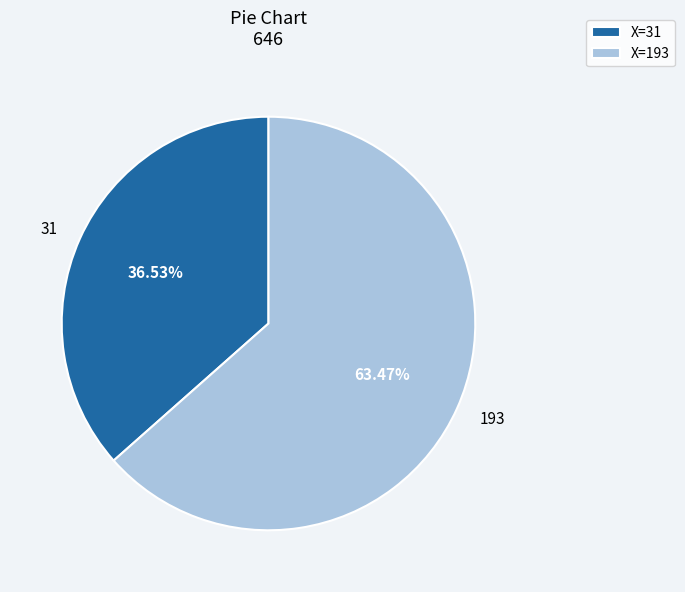

Count the number of slices in the pie.

2